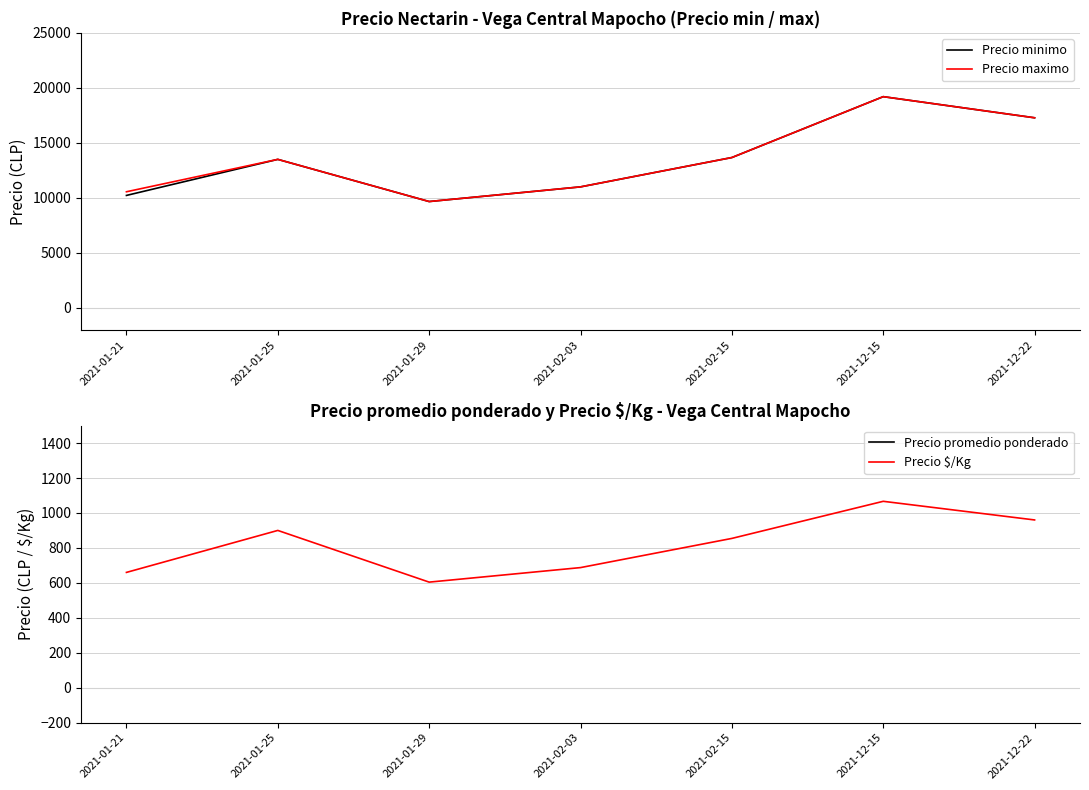

The value of Precio promedio ponderado at 2021-02-15 is 22986.3. True or false?

False